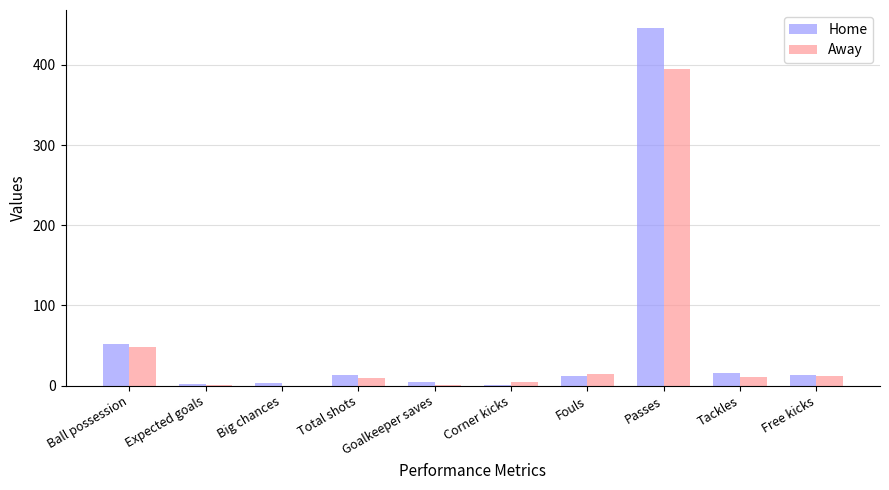

At which category is the sum across all series the highest?

Passes